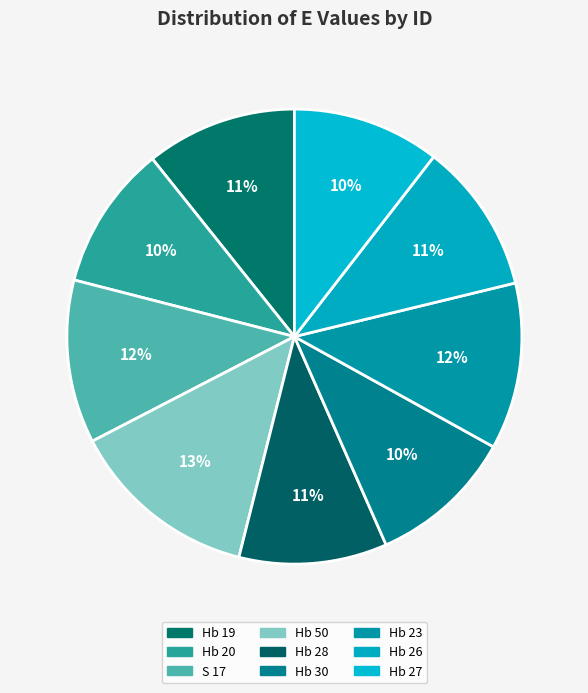

True or false: Hb 20 accounts for 10% of the total.

True